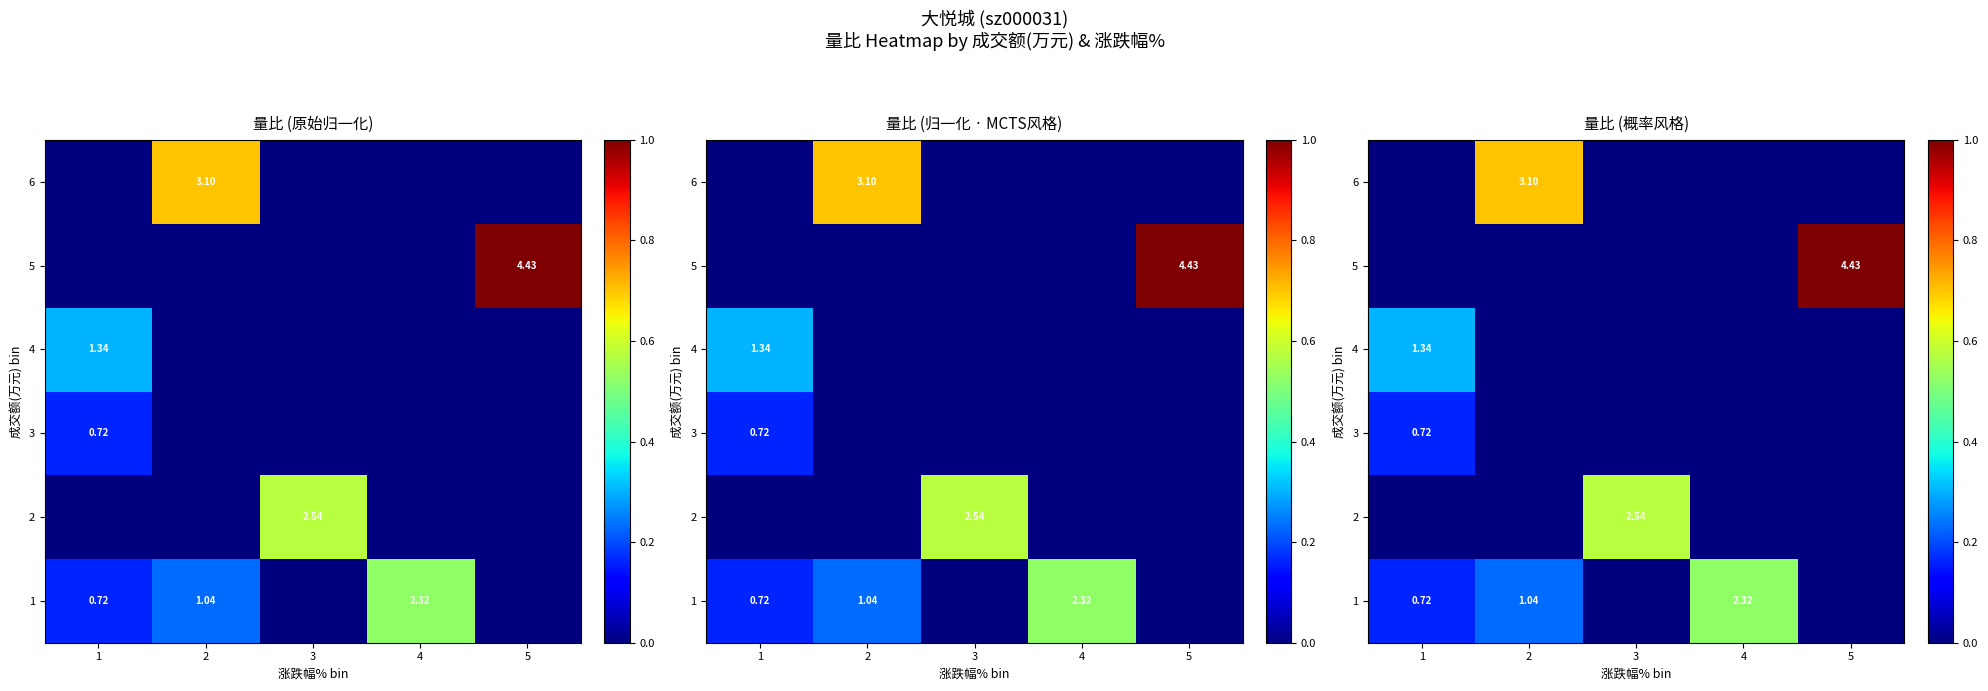

The value of 5 at 1 is 0.0. True or false?

True